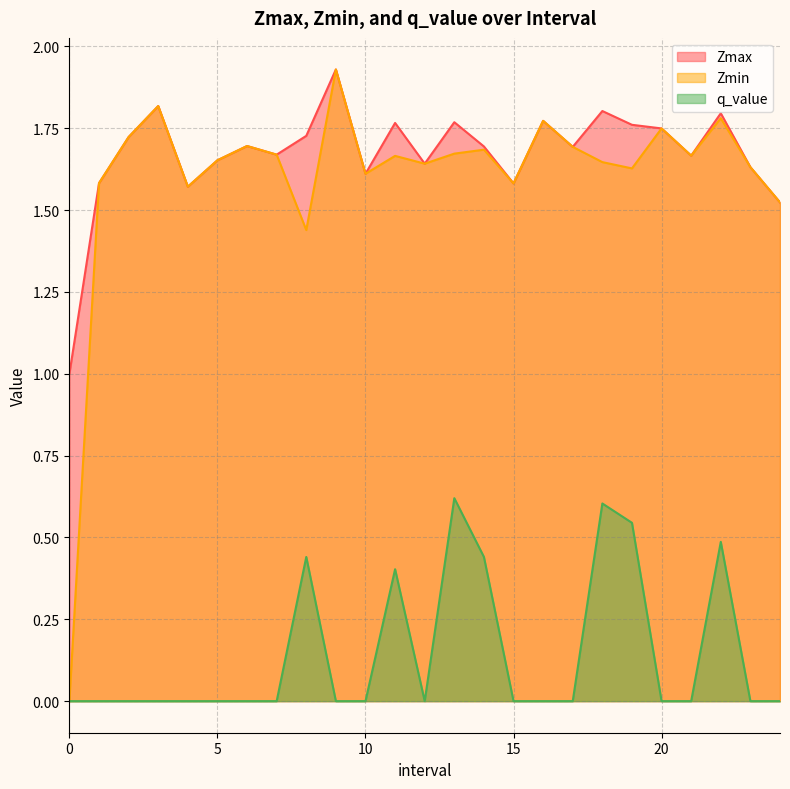

The value of q_value at 8 is 0.4. True or false?

True